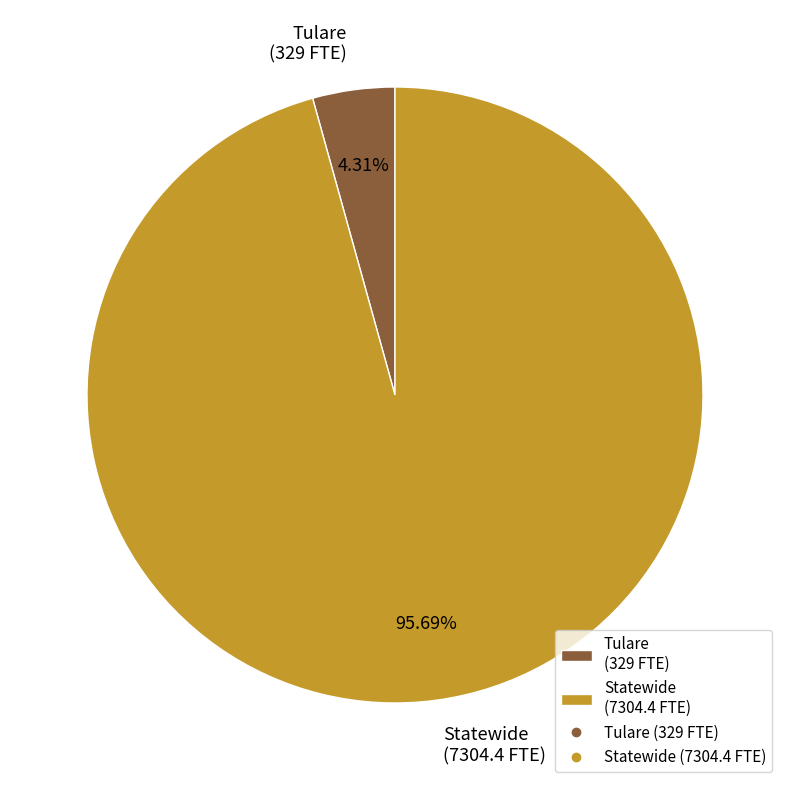

To the nearest percent, what is the average slice percentage?

50%